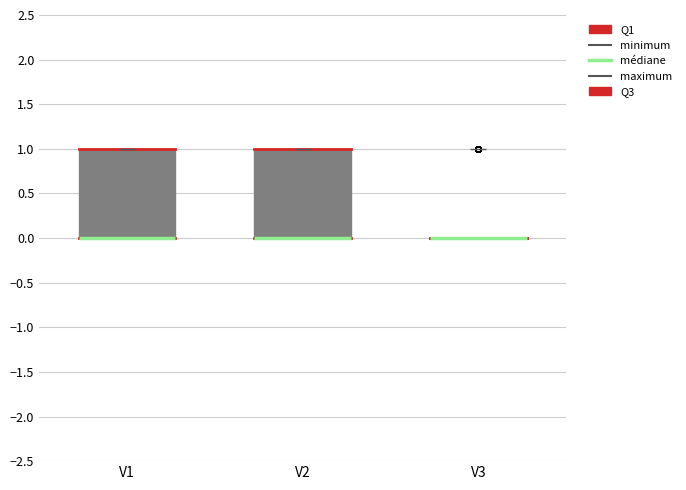

Reading left to right, read every box against the y-axis: the position of its median line, the range the box covers, and the ends of its whiskers. The values are not printed on the chart, so give them approximately, as read against the axis.

V1: median 0 (drawn on the box's lower edge), box 0 to 1, whiskers 0 to 1
V2: median 0 (drawn on the box's lower edge), box 0 to 1, whiskers 0 to 1
V3: box collapsed to a line at 0, whiskers 0 to 0